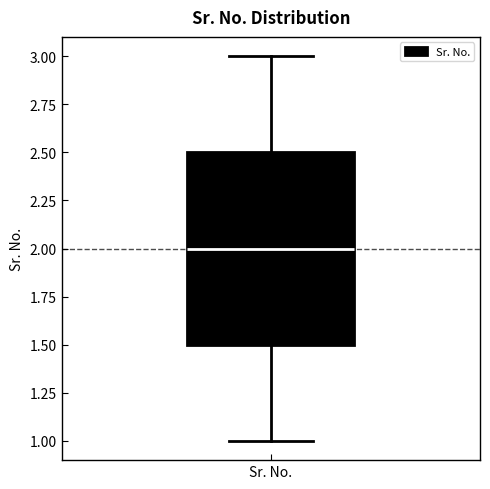

Where does the lower whisker of the box for Sr. No. end on the y-axis? The values are not printed on the chart, so give them approximately, as read against the axis.

1.0